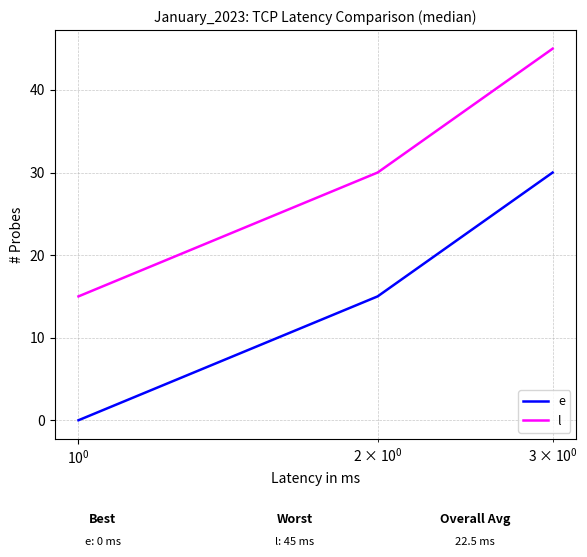

How many values in the l series are below 30?

1